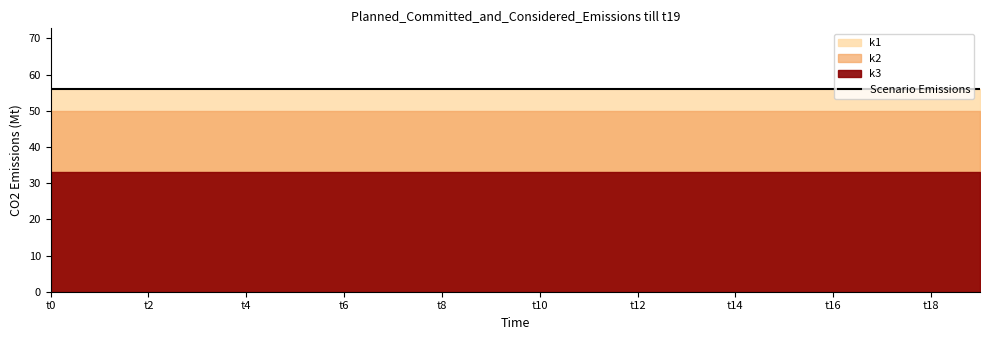

Where is k1 nearest to the value 56?

t0